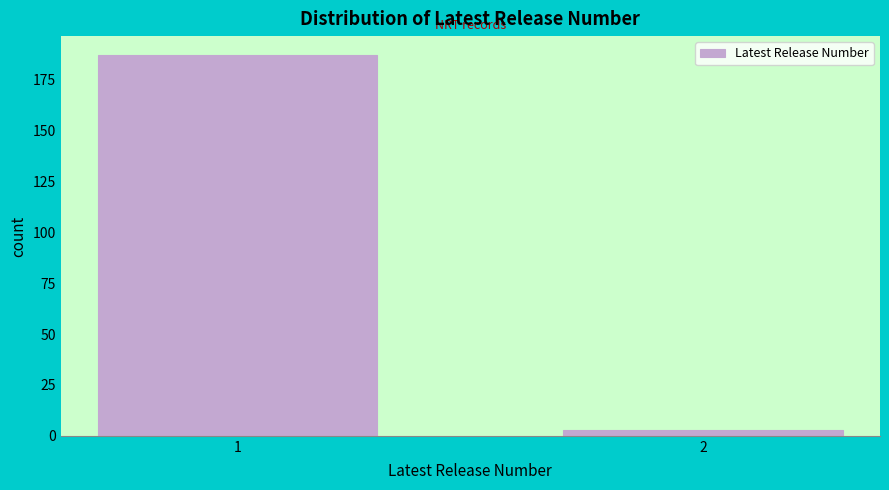

Reading left to right, list all the values displayed in this chart.

1=187	2=3